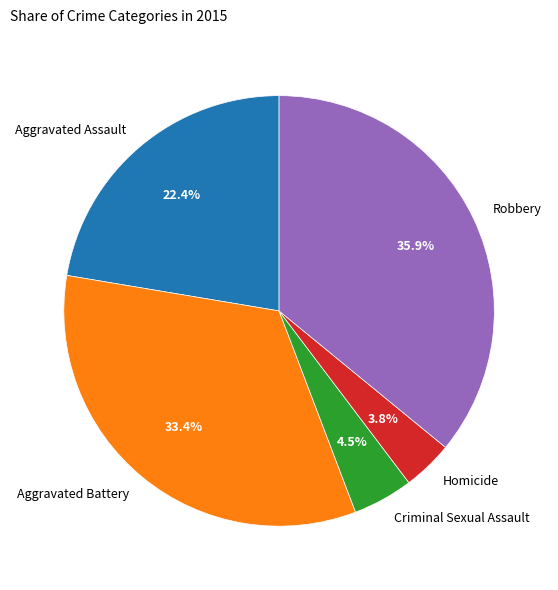

What portion of the pie excludes Robbery?

64.1%